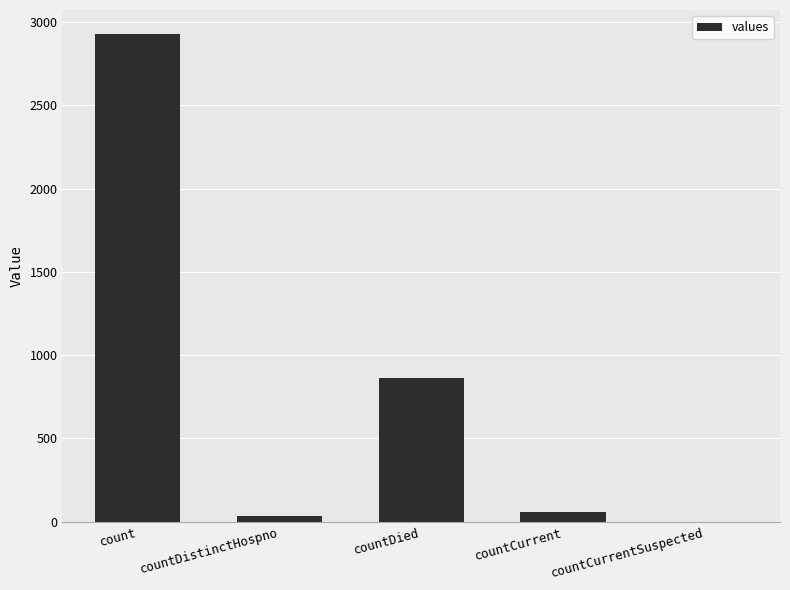

True or false: the data shows 864 at countDied.

True